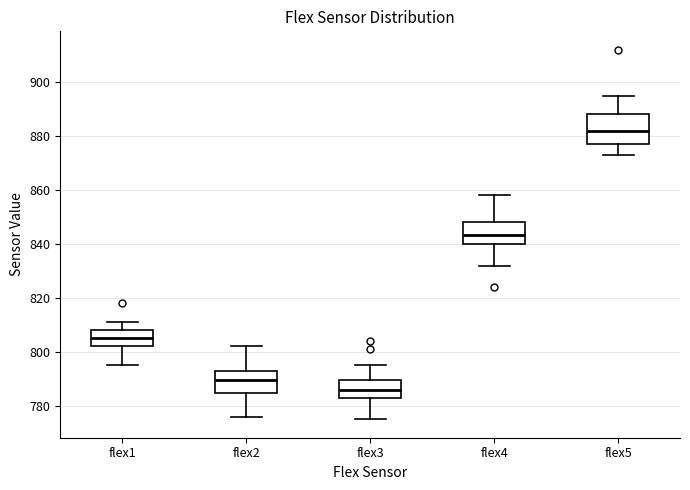

Reading left to right, transcribe this box plot: for each box, give where its median line is, the range the box spans, and where its two whiskers end, as read against the y-axis. The values are not printed on the chart, so give them approximately, as read against the axis.

flex1: median 806, box 802 to 808, whiskers 796 to 812
flex2: median 790, box 784 to 794, whiskers 776 to 802
flex3: median 786, box 784 to 790, whiskers 776 to 796
flex4: median 844, box 840 to 848, whiskers 832 to 858
flex5: median 882, box 878 to 888, whiskers 874 to 896